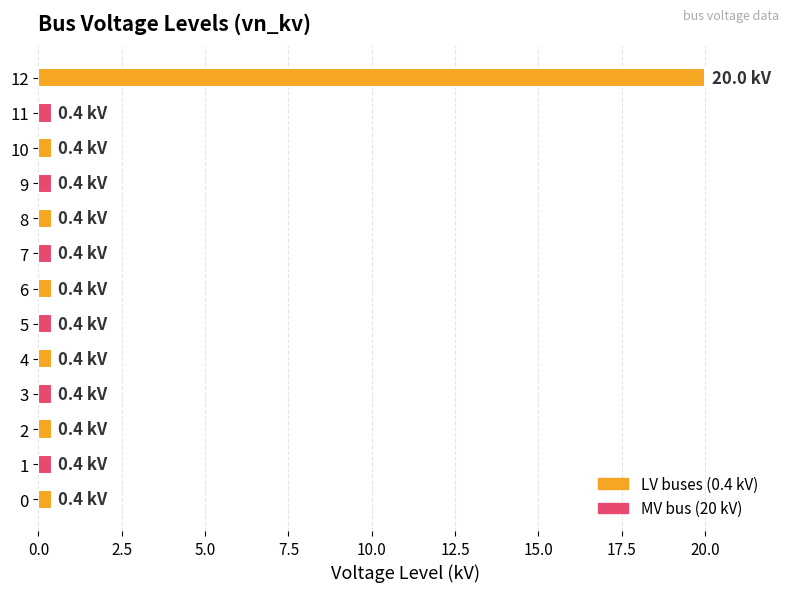

The chart shows a value of 0.4 at 0. True or false?

True